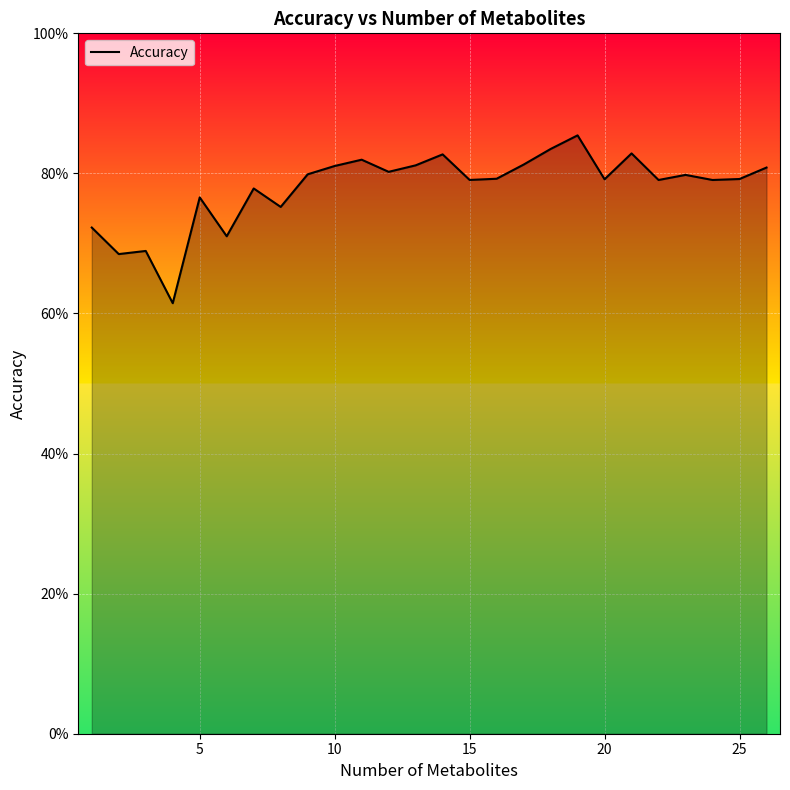

Does the chart have visible grid lines?

Yes